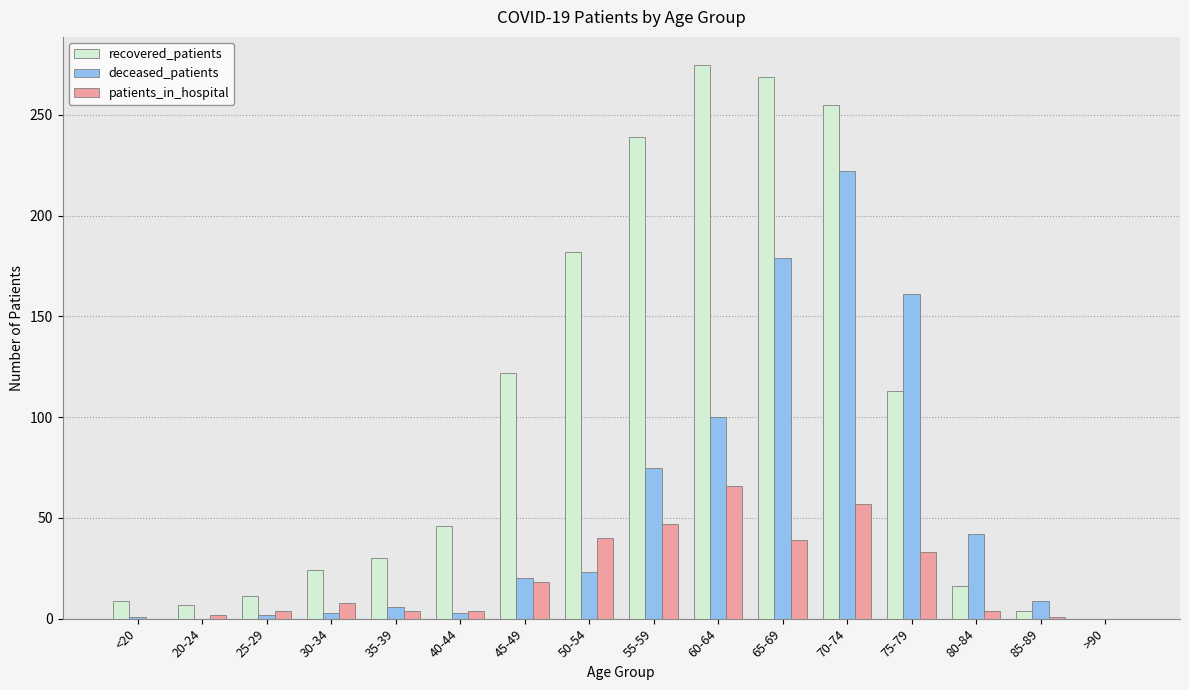

How many groups of bars are there?

16